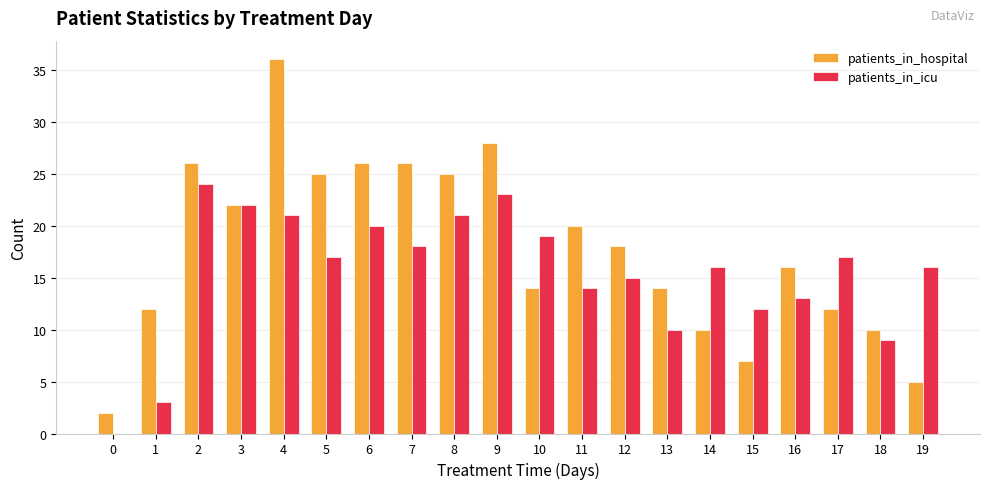

At which category is the sum across all series the highest?

4